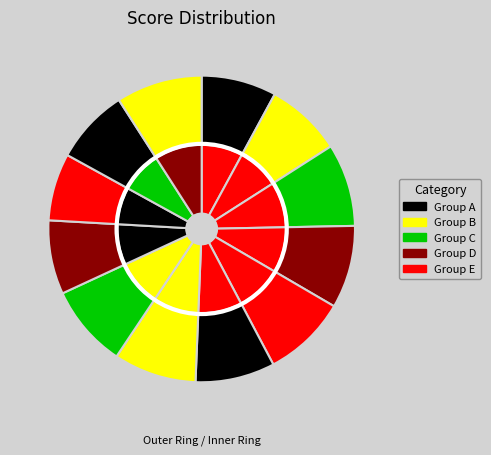

Does 0 represent more than half of the total?

No